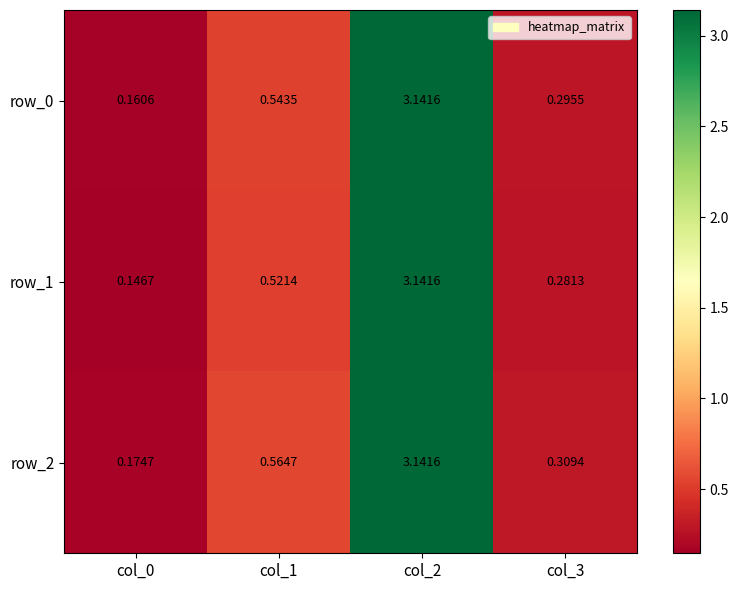

Is the value of row_2 at col_0 greater than the value of row_1 at col_1?

No